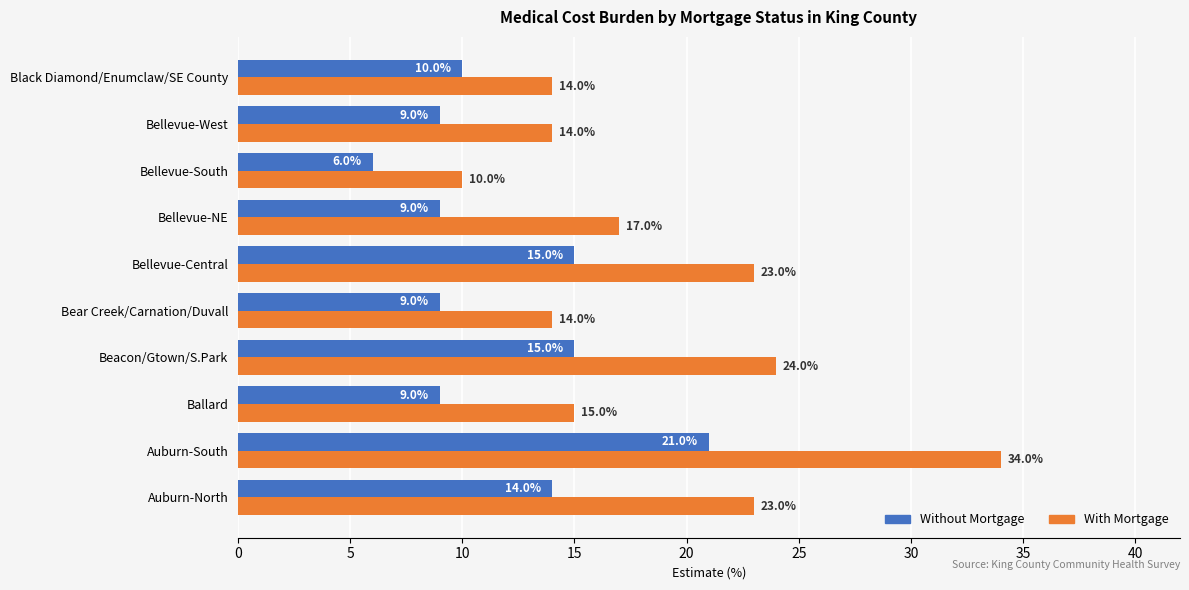

What is the difference between the highest and lowest values at Beacon/Gtown/S.Park?

9